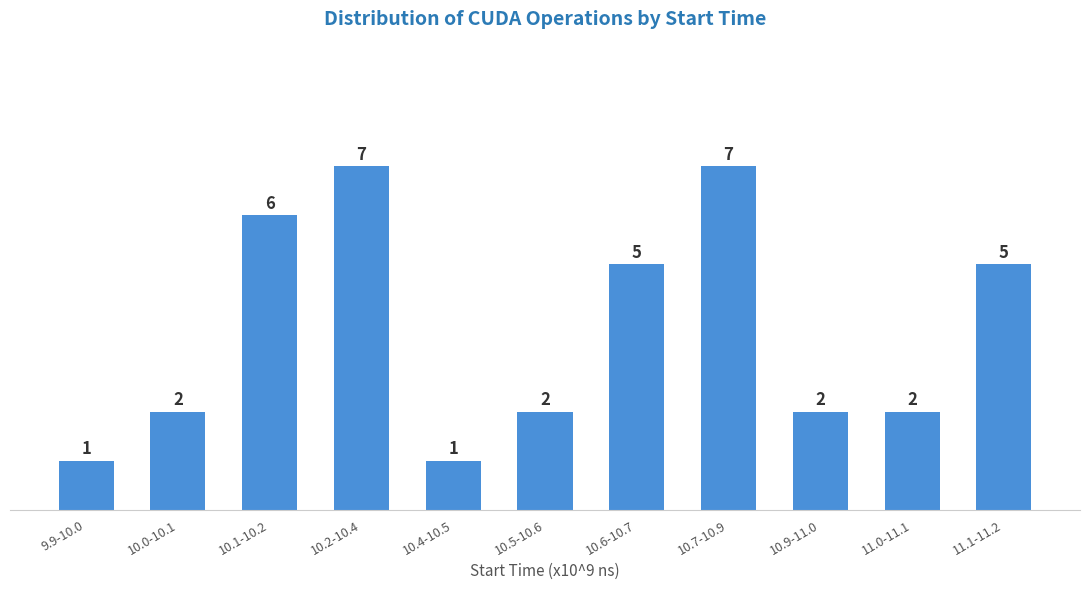

Reading left to right, what are all the values shown in this chart?

9.9-10.0=1	10.0-10.1=2	10.1-10.2=6	10.2-10.4=7	10.4-10.5=1	10.5-10.6=2	10.6-10.7=5	10.7-10.9=7	10.9-11.0=2	11.0-11.1=2	11.1-11.2=5